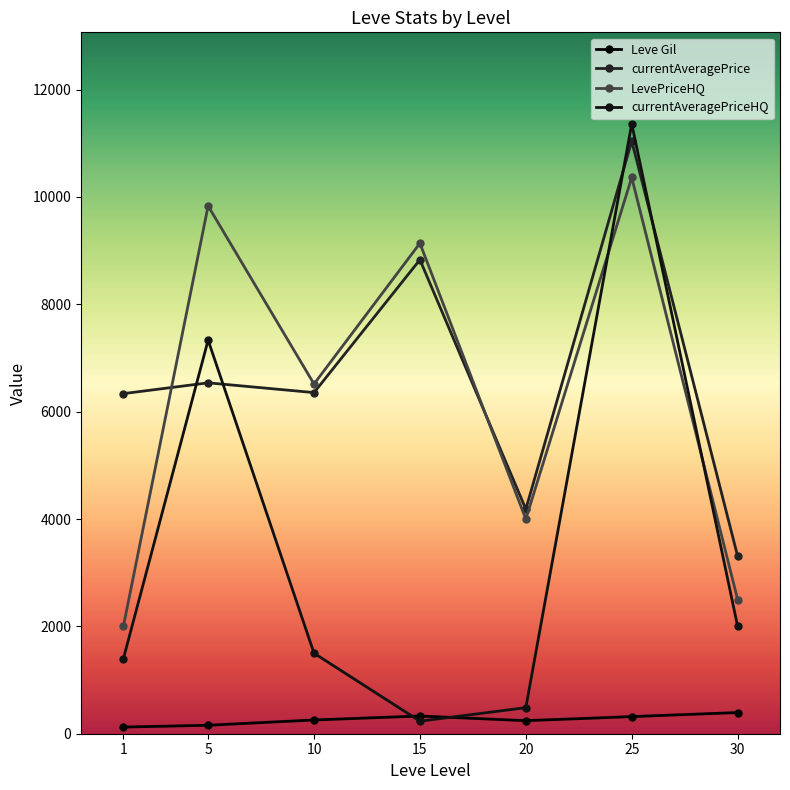

List the series in order of their peak value, lowest first.

Leve Gil, LevePriceHQ, currentAveragePrice, currentAveragePriceHQ